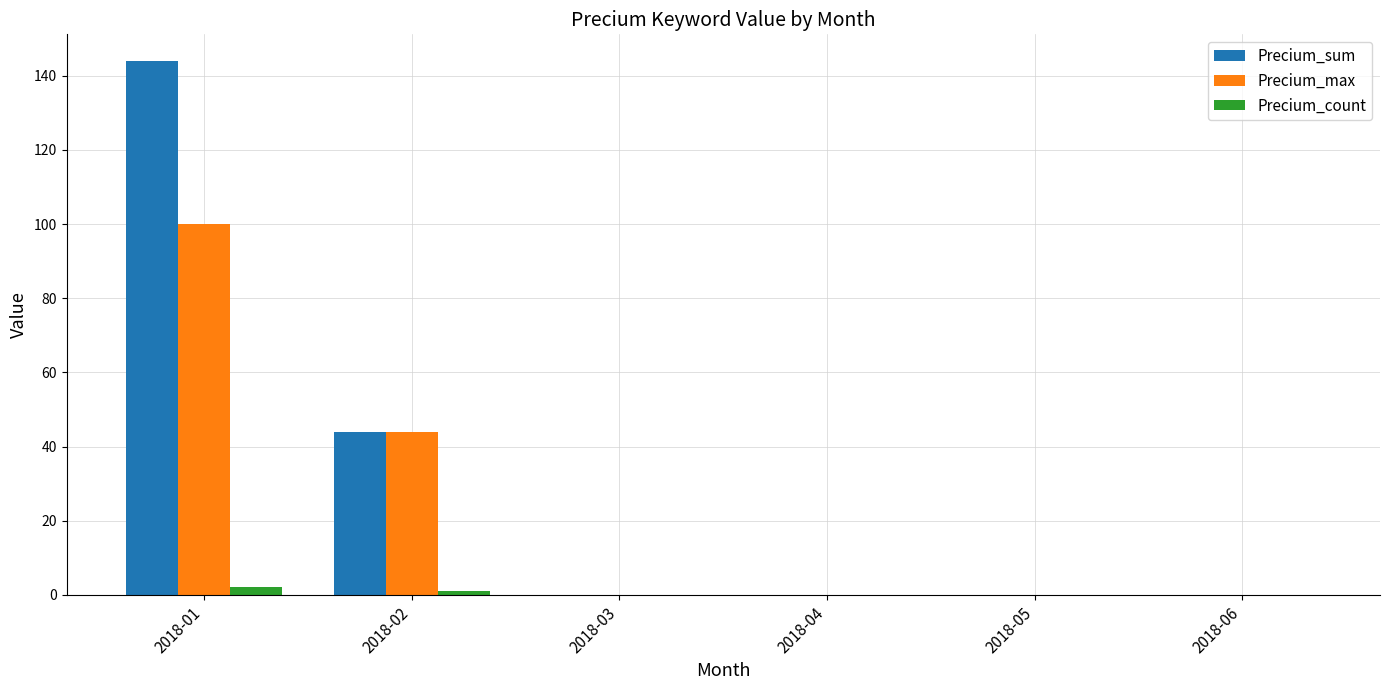

Which series has the widest spread of values?

Precium_sum